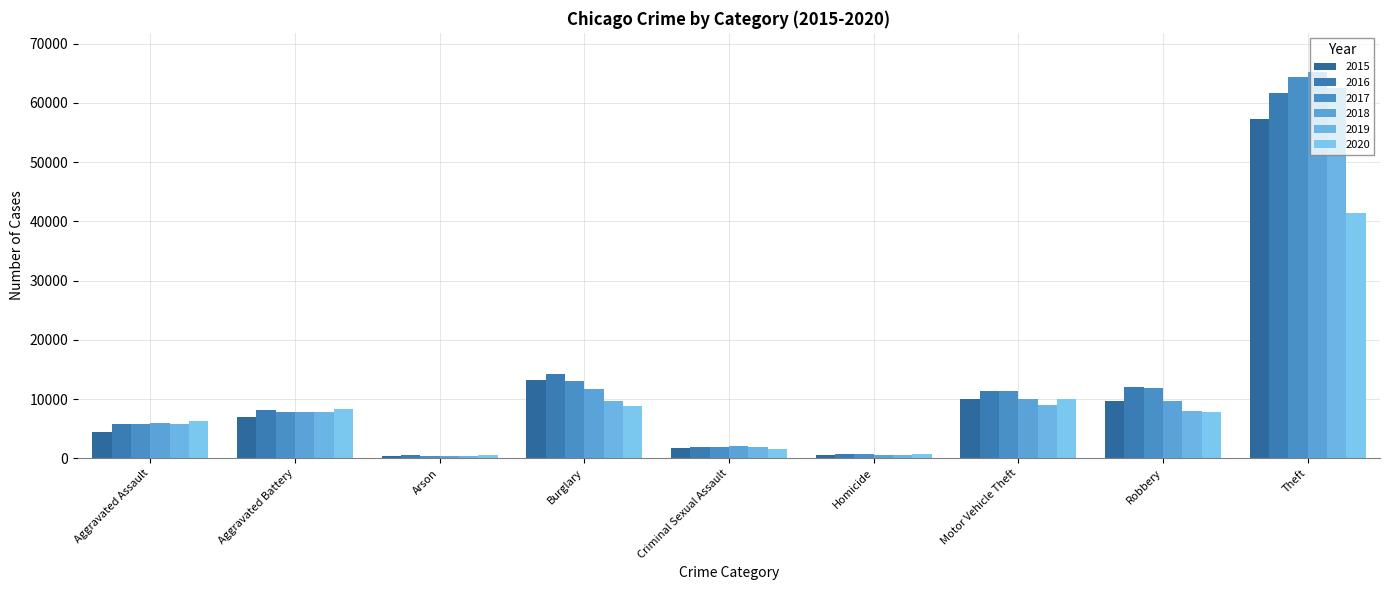

How many groups of bars are there?

9